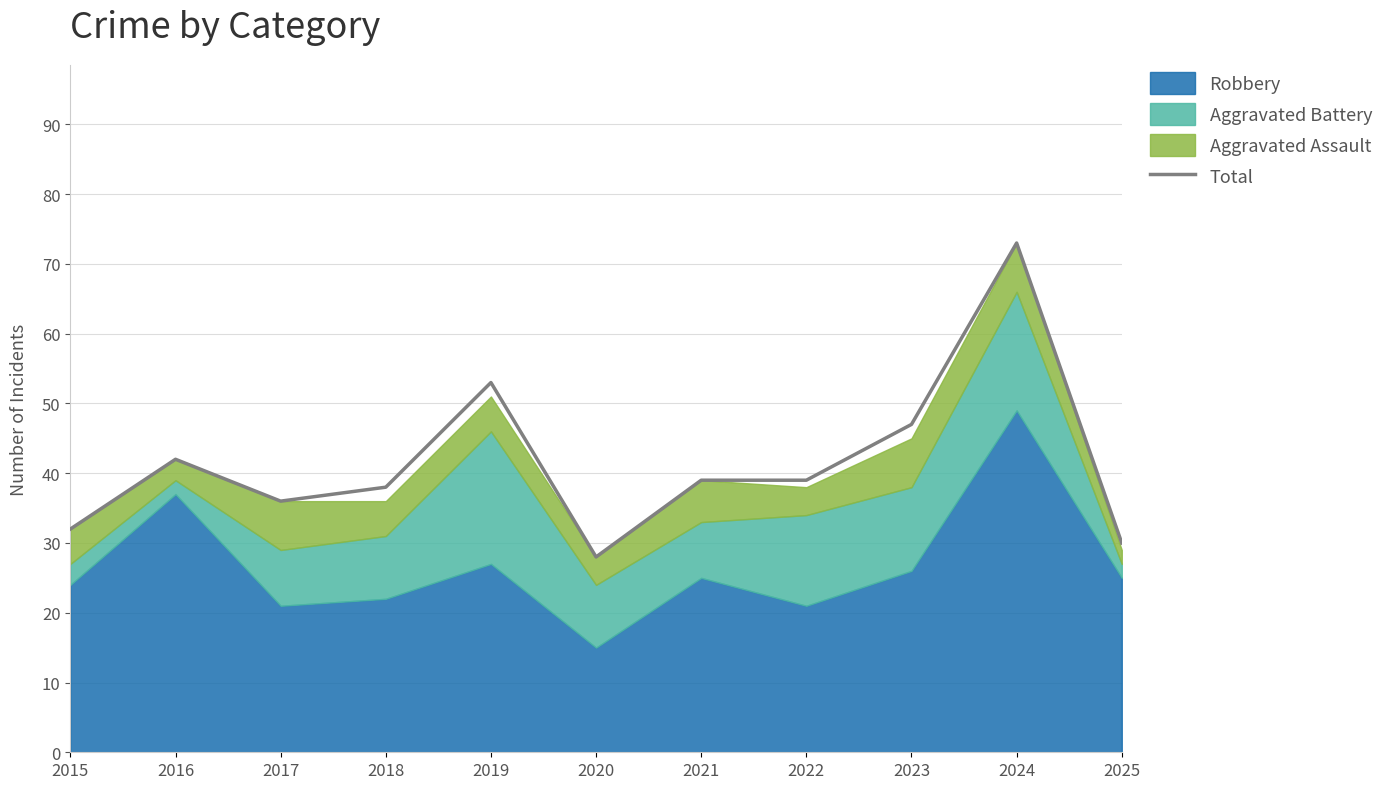

List the labels in order of value, largest first.

2024, 2019, 2023, 2016, 2021, 2022, 2018, 2017, 2015, 2025, 2020